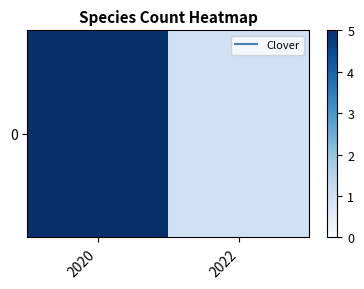

What is the sum of the values at 2020 and 2022?

6